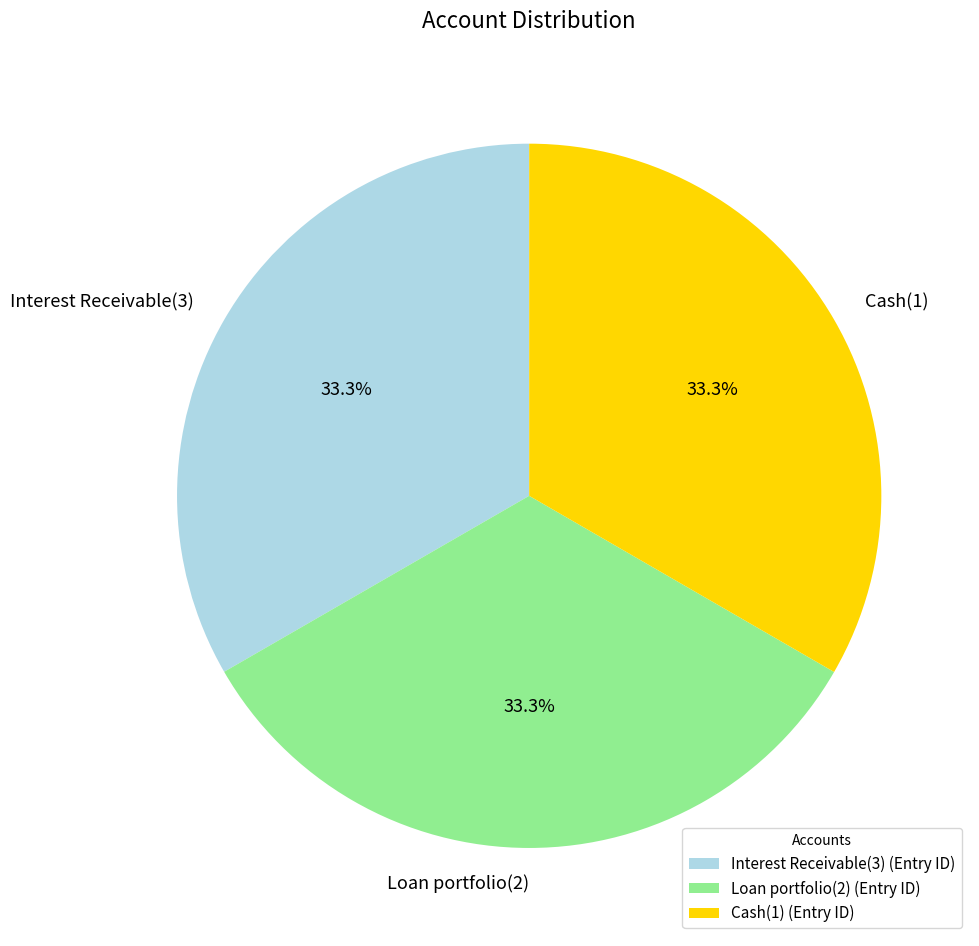

The Interest Receivable(3) slice represents 33% of the pie. True or false?

True